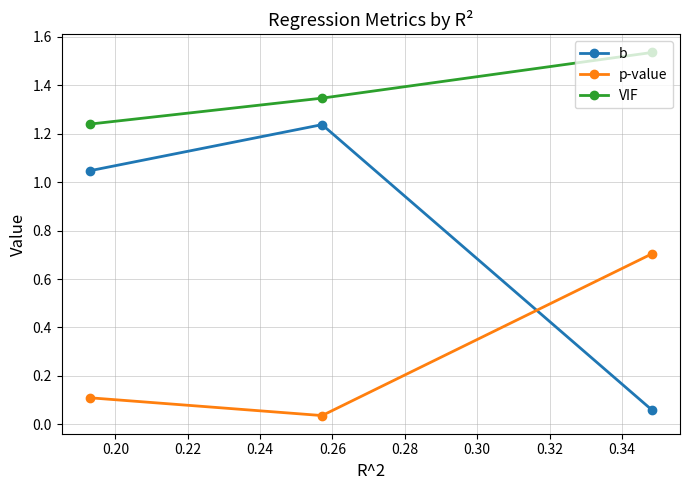

Rank the series by their maximum value, from lowest to highest.

p-value, b, VIF